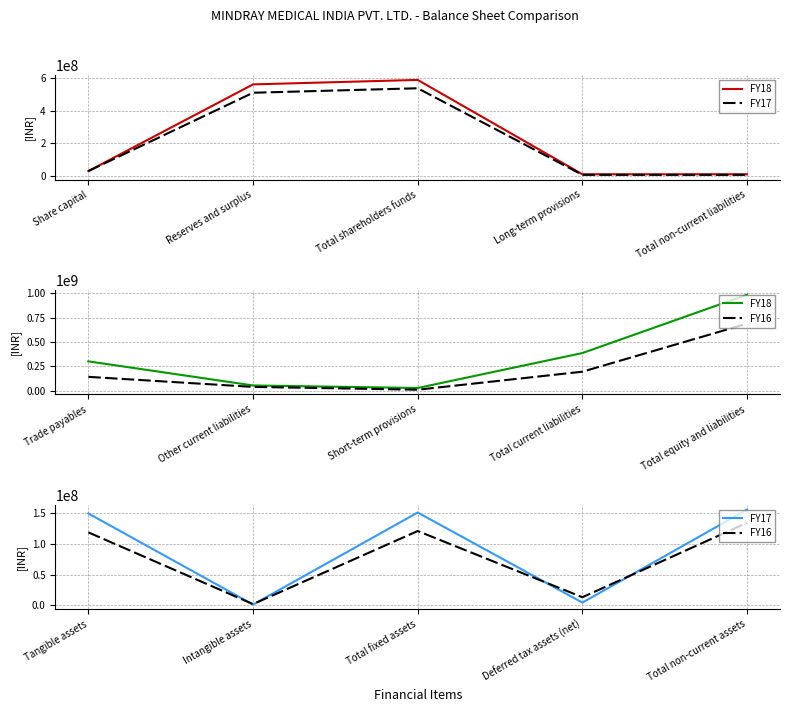

Which series has the largest total across all categories?

FY18